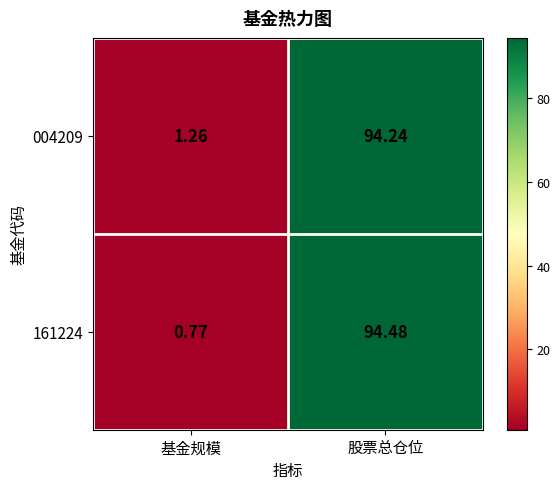

Between 基金规模 and 股票总仓位, which series saw the biggest shift?

161224